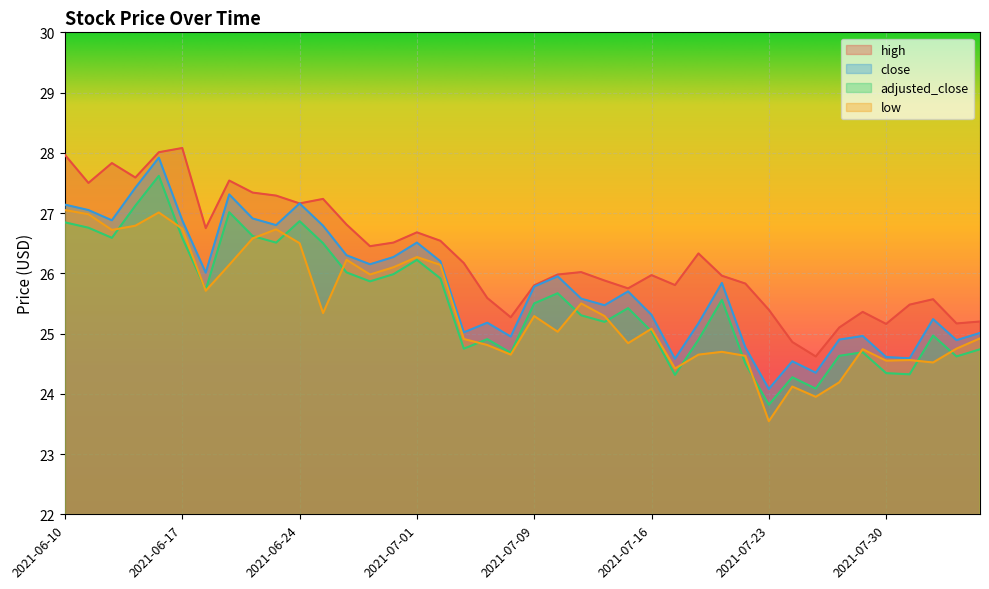

Reading left to right, extract all data points from this chart.

high: 28.0	27.5	27.8	27.6	28.0	28.1	26.8	27.5	27.3	27.3	27.2	27.2	26.8	26.4	26.5	26.7	26.5	26.2	25.6	25.3	25.8	26.0	26.0	25.9	25.8	26.0	25.8	26.3	26.0	25.8	25.4	24.9	24.6	25.1	25.4	25.2	25.5	25.6	25.2	25.2
close: 27.1	27.1	26.9	27.4	27.9	26.9	26.0	27.3	26.9	26.8	27.2	26.8	26.3	26.1	26.3	26.5	26.2	25.0	25.2	24.9	25.8	25.9	25.6	25.5	25.7	25.3	24.6	25.2	25.8	24.8	24.1	24.5	24.4	24.9	25.0	24.6	24.6	25.2	24.9	25.0
adjusted_close: 26.8	26.8	26.6	27.1	27.6	26.6	25.7	27.0	26.6	26.5	26.9	26.5	26.0	25.9	26.0	26.2	25.9	24.7	24.9	24.7	25.5	25.7	25.3	25.2	25.4	25.0	24.3	24.9	25.6	24.5	23.8	24.3	24.1	24.6	24.7	24.3	24.3	25.0	24.6	24.7
low: 27.1	27.0	26.7	26.8	27.0	26.7	25.7	26.1	26.6	26.7	26.5	25.3	26.2	26.0	26.1	26.3	26.1	24.9	24.8	24.6	25.3	25.0	25.5	25.3	24.8	25.1	24.4	24.6	24.7	24.6	23.5	24.1	23.9	24.2	24.7	24.6	24.6	24.5	24.8	24.9